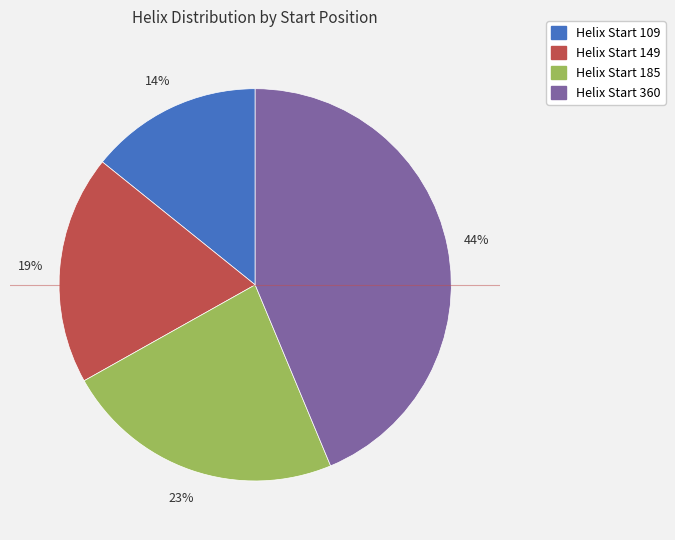

Is there a majority slice in this chart?

No